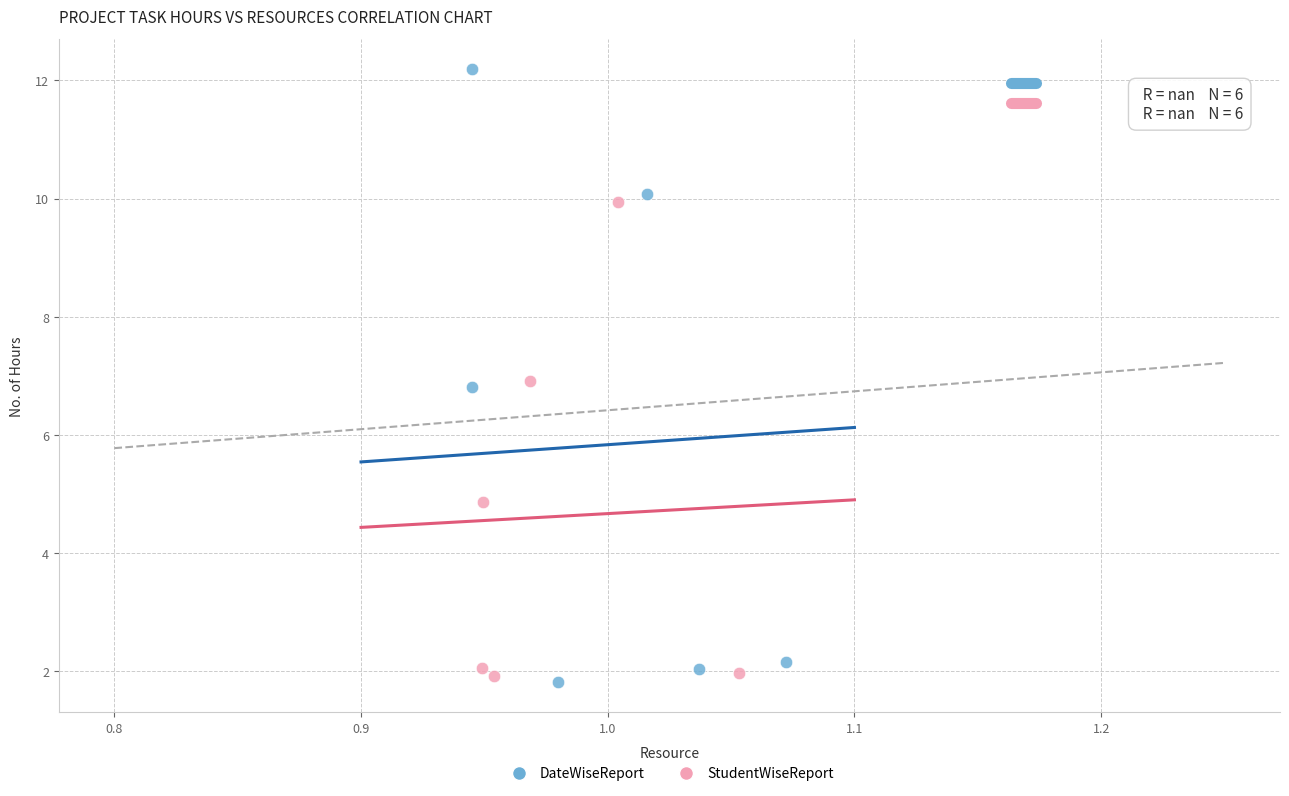

Which series contains the highest Y value?

DateWiseReport